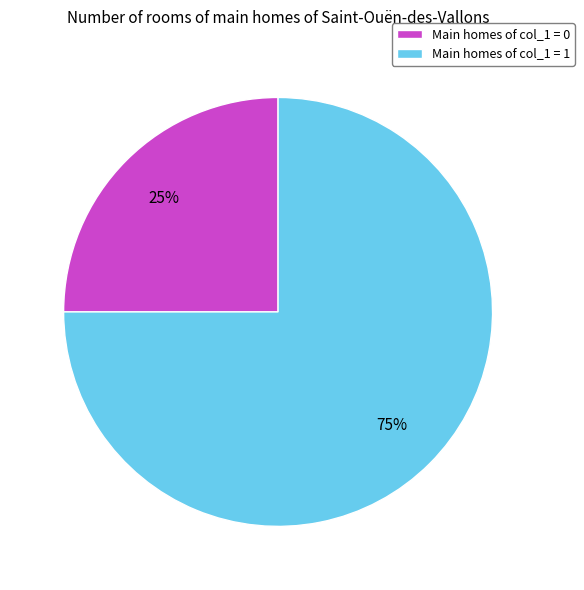

Rank the categories by value from lowest to highest.

Main homes of col_1 = 0, Main homes of col_1 = 1